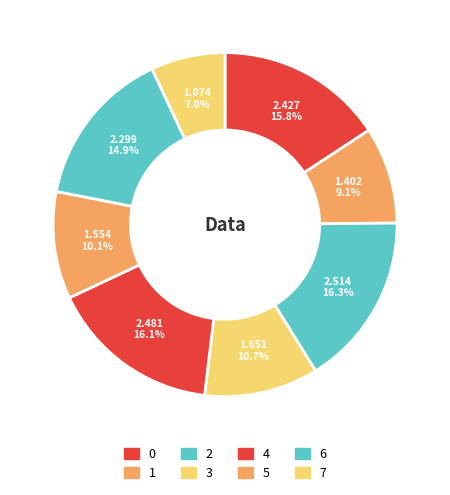

How many slices are in this pie chart?

8